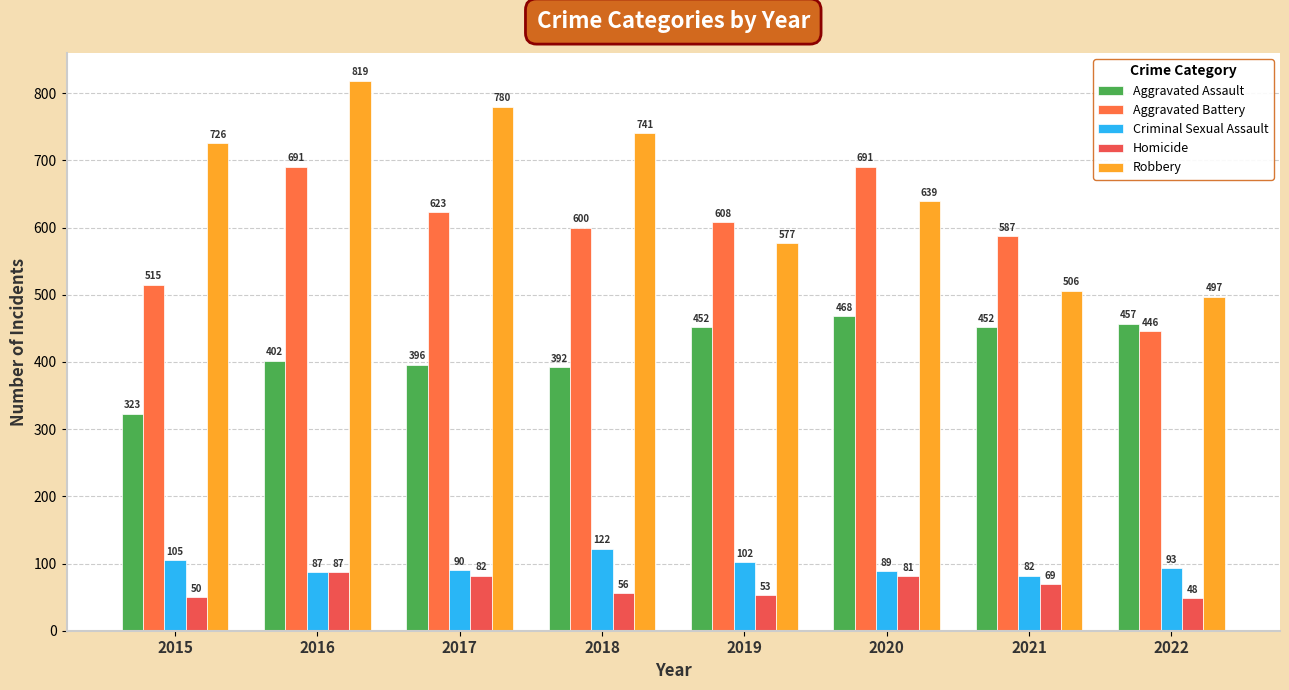

Rank the categories by Homicide value from highest to lowest.

2016, 2017, 2020, 2021, 2018, 2019, 2015, 2022